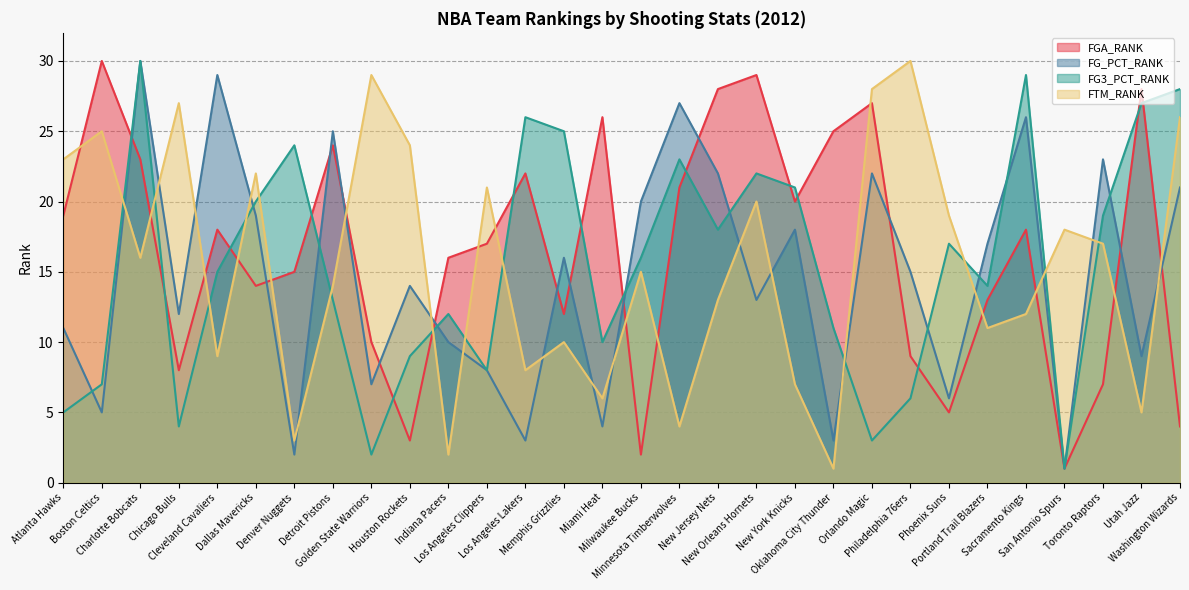

Does the chart display data point markers on the line(s)?

No